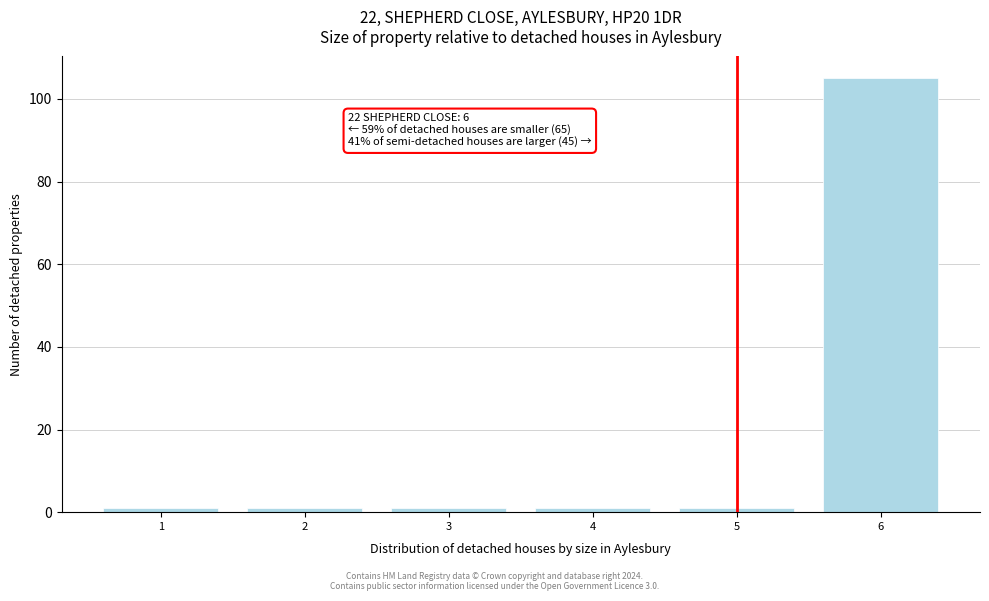

Reading right to left, transcribe all the data shown in this chart.

6=105	5=1	4=1	3=1	2=1	1=1